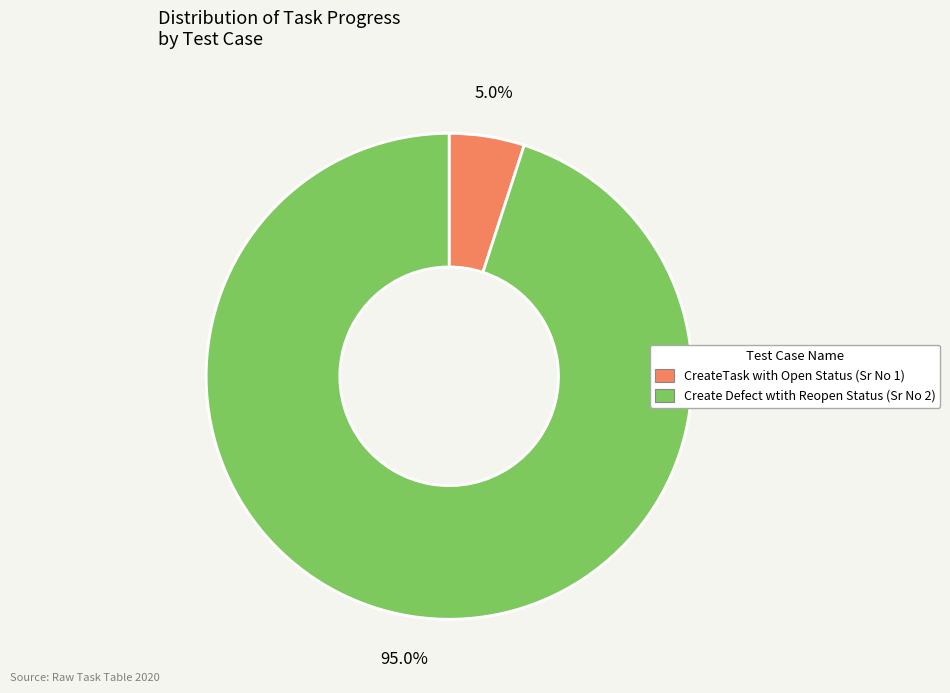

What percentage is NOT represented by CreateTask with Open Status (Sr No 1)?

95.0%